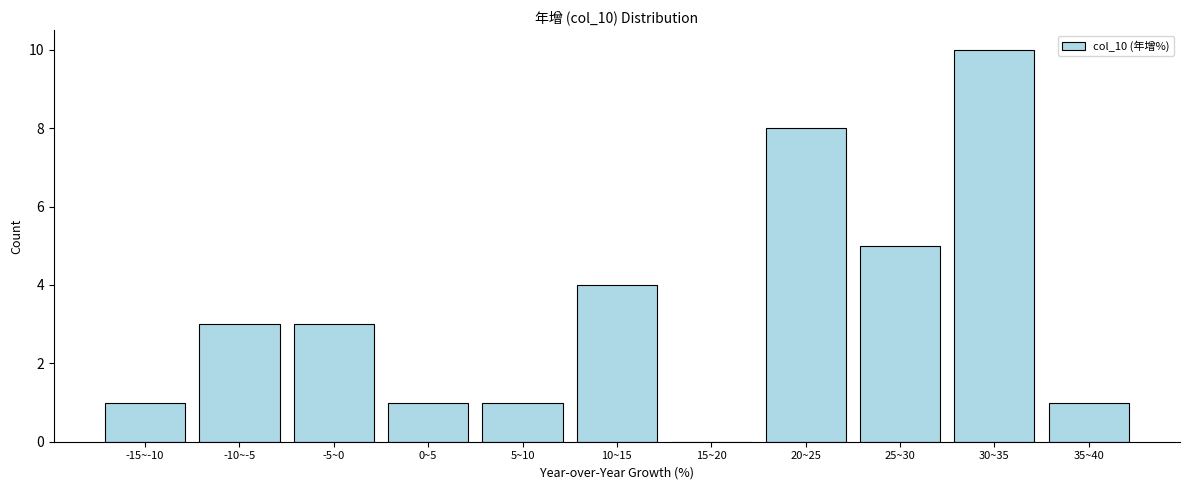

Reading left to right, transcribe all the data shown in this chart.

-15~-10=1	-10~-5=3	-5~0=3	0~5=1	5~10=1	10~15=4	15~20=0	20~25=8	25~30=5	30~35=10	35~40=1